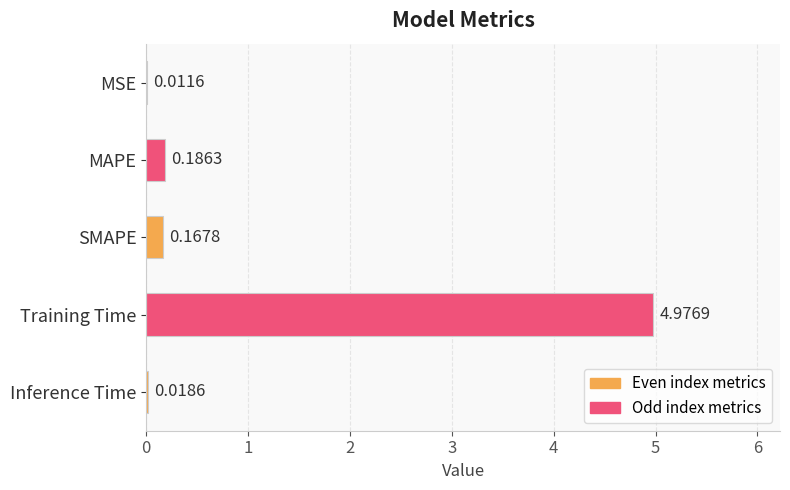

What is the sum of the values at MAPE and Training Time?

5.2